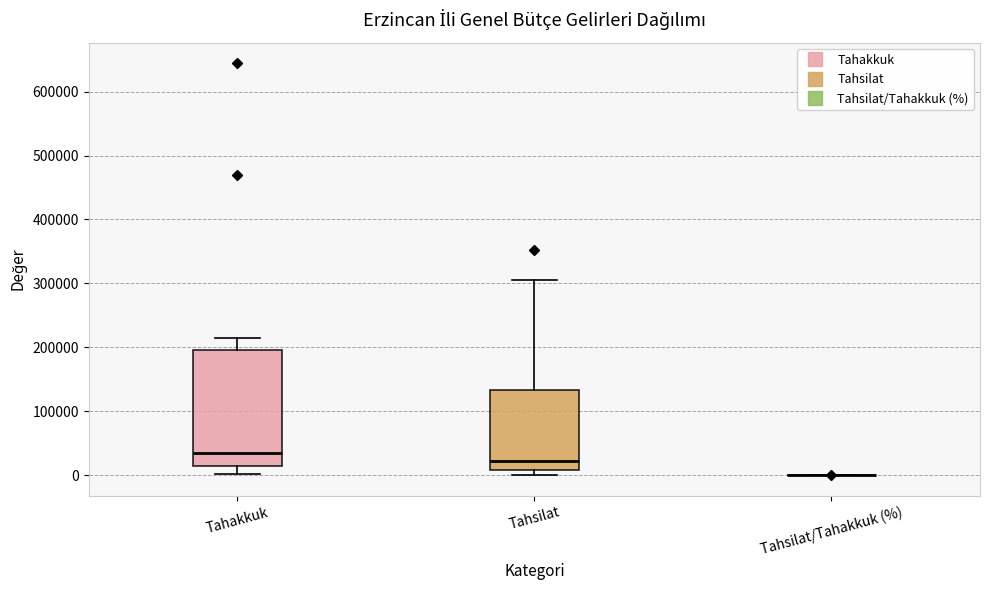

Reading left to right, transcribe this box plot: for each box, give where its median line is, the range the box spans, and where its two whiskers end, as read against the y-axis. The values are not printed on the chart, so give them approximately, as read against the axis.

Tahakkuk: median 40000, box 10000 to 200000, whiskers 0 to 220000
Tahsilat: median 20000, box 10000 to 130000, whiskers 0 to 310000
Tahsilat/Tahakkuk (%): box collapsed to a line at 0, whiskers 0 to 0